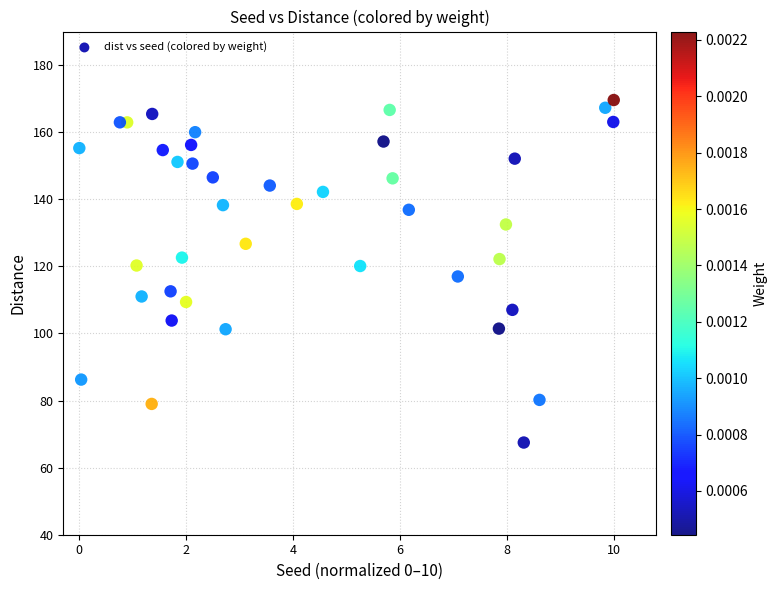

What is the range of X values (max minus min)?

10.0